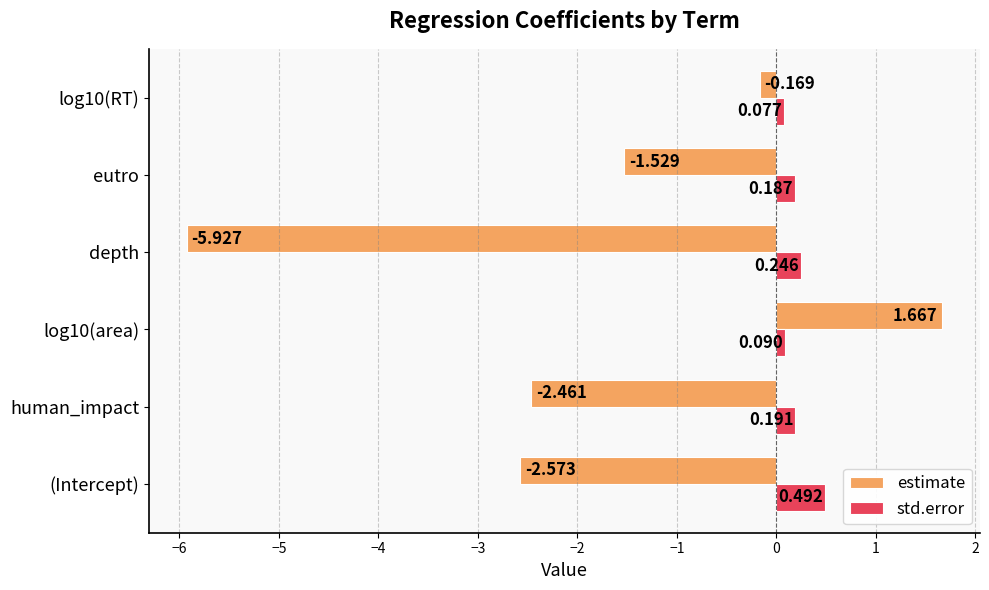

Where is estimate nearest to the value -2?

human_impact